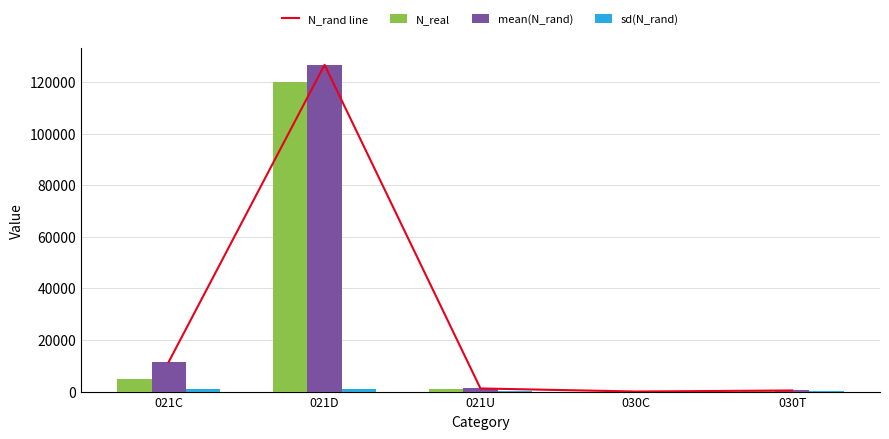

What are all the series names shown in the legend?

N_rand line, N_real, mean(N_rand), sd(N_rand)